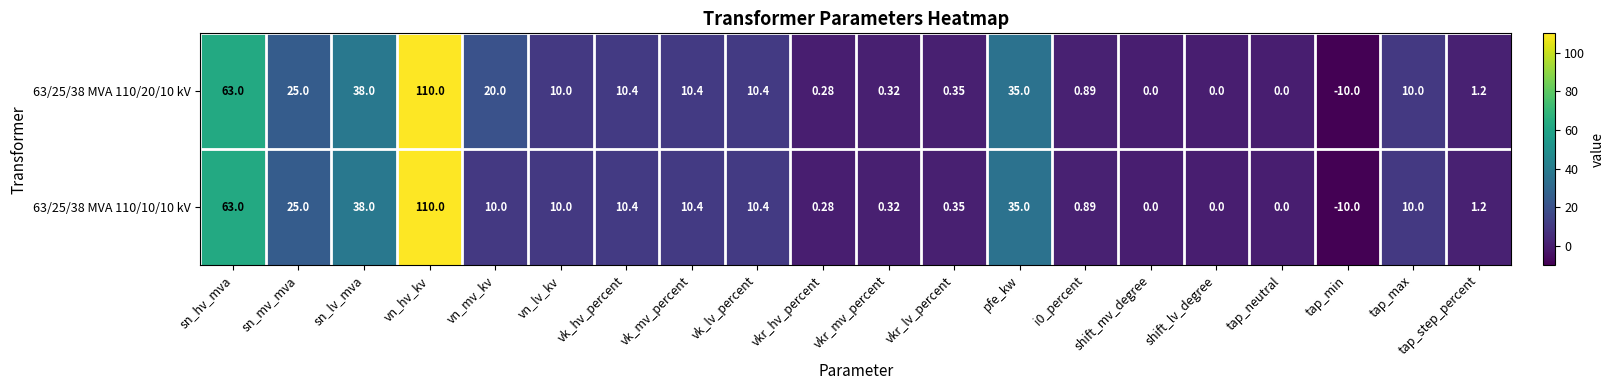

At which category is the sum across all series the highest?

vn_hv_kv